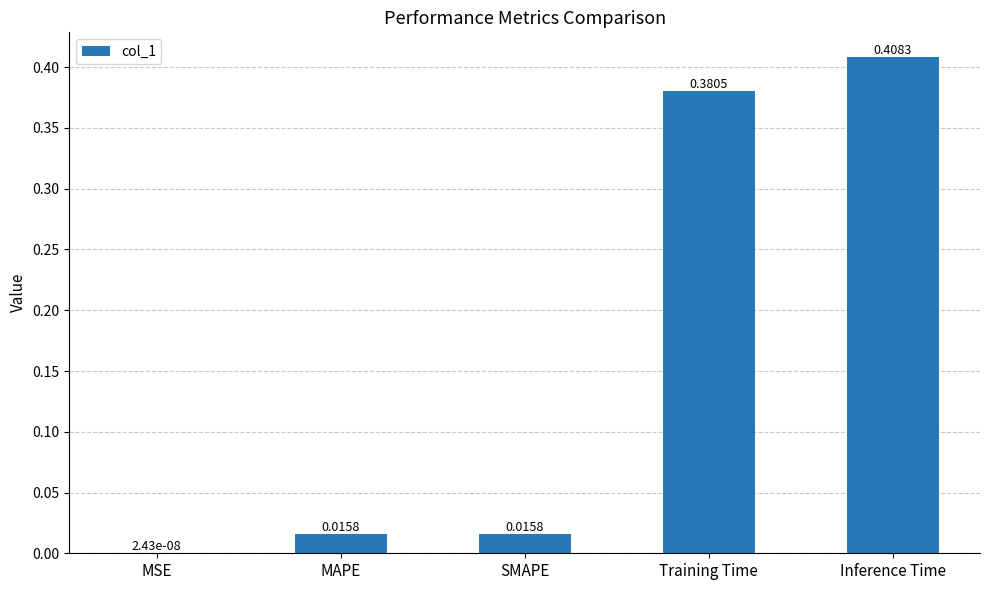

Which has a higher value, MSE or Inference Time?

Inference Time